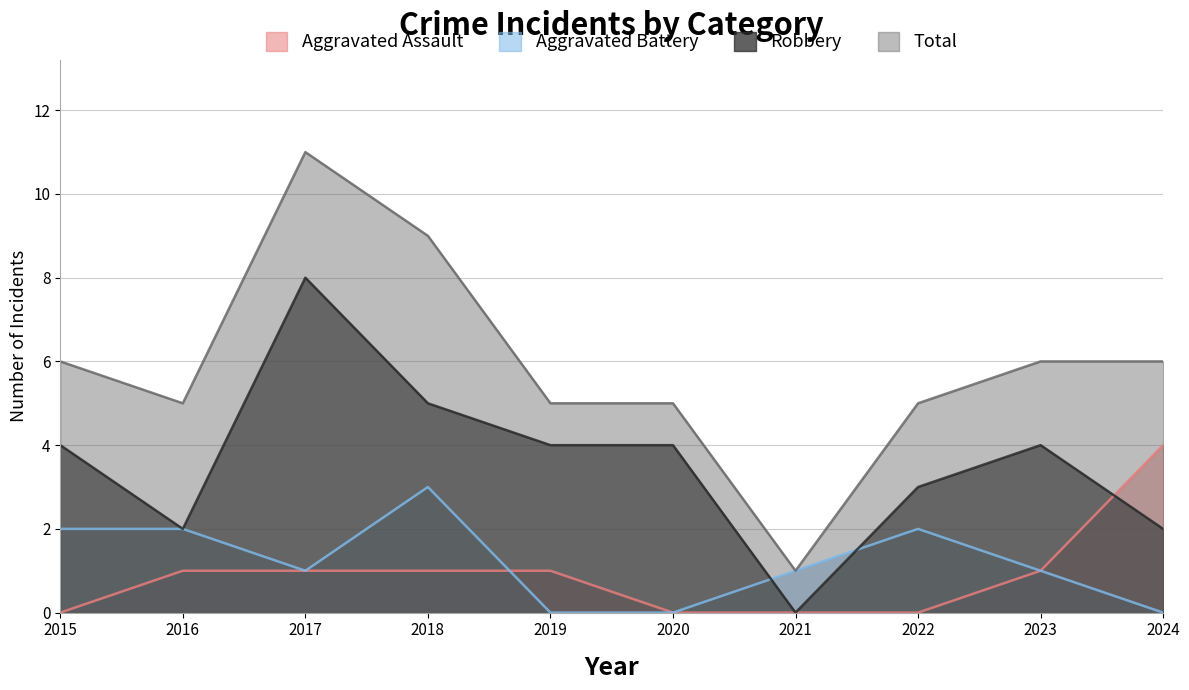

Reading left to right, what are all the values shown in this chart?

Aggravated Assault: 2015=0	2016=1	2017=1	2018=1	2019=1	2020=0	2021=0	2022=0	2023=1	2024=4
Aggravated Battery: 2015=2	2016=2	2017=1	2018=3	2019=0	2020=0	2021=1	2022=2	2023=1	2024=0
Robbery: 2015=4	2016=2	2017=8	2018=5	2019=4	2020=4	2021=0	2022=3	2023=4	2024=2
Total: 2015=6	2016=5	2017=11	2018=9	2019=5	2020=5	2021=1	2022=5	2023=6	2024=6